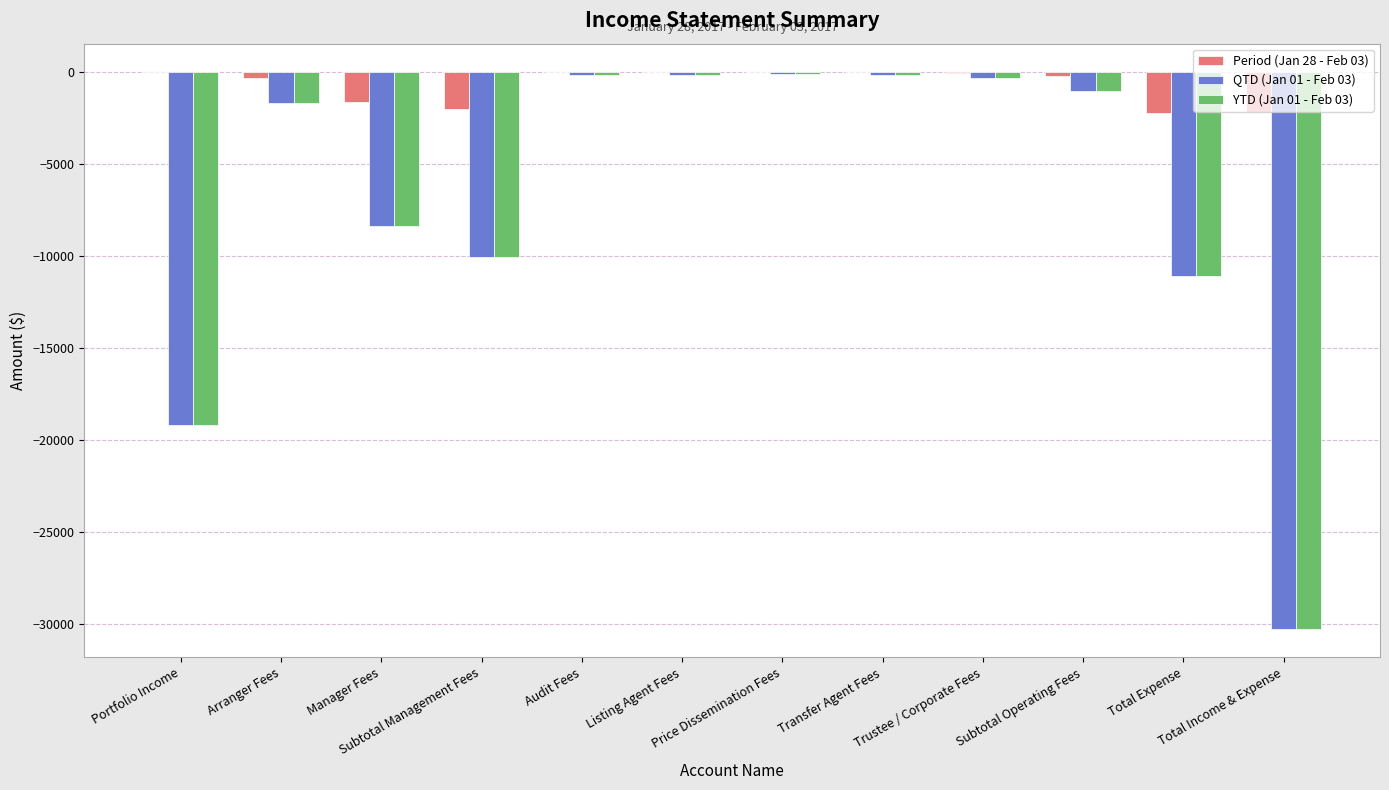

Count the number of categories in the chart.

12